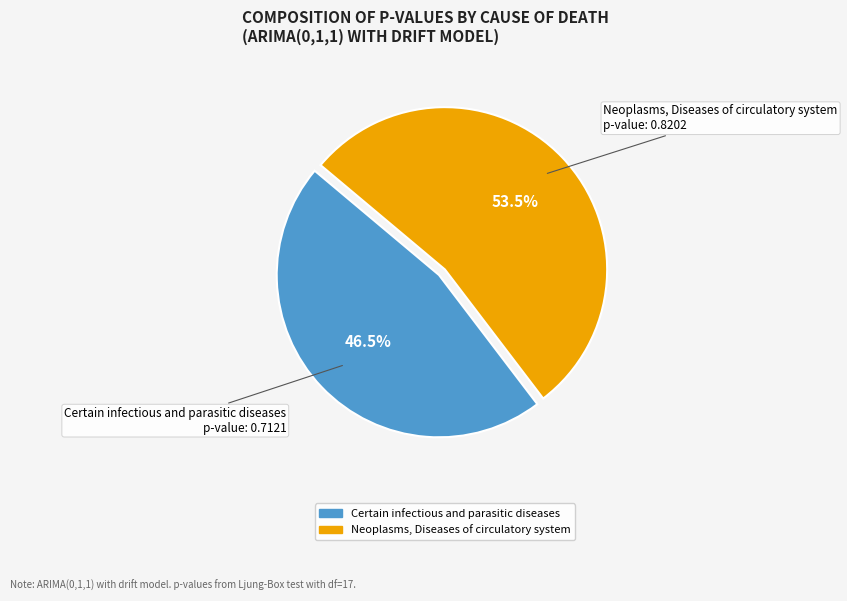

Which slice is the smallest?

Certain infectious and parasitic diseases